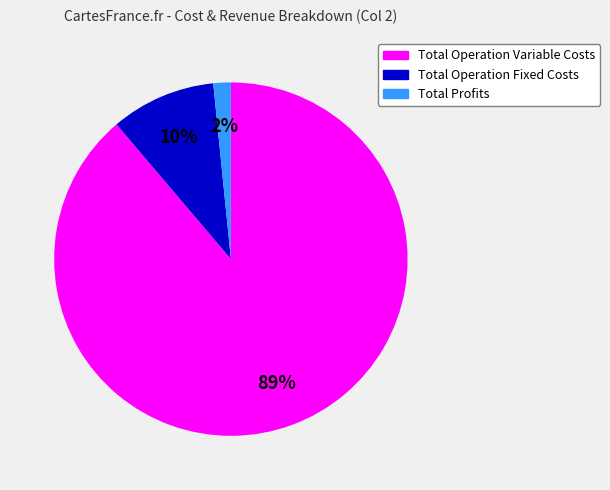

To the nearest percent, what is the average slice percentage?

33%